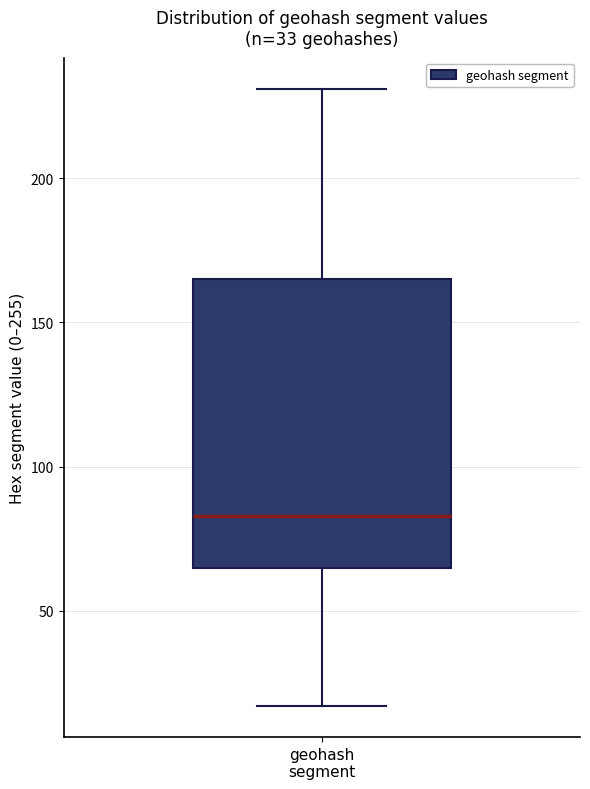

Read this box plot against the y-axis: the position of the median line, the range covered by the box, and the ends of both whiskers. The values are not printed on the chart, so give them approximately, as read against the axis.

median 85, box 65 to 165, whiskers 15 to 230